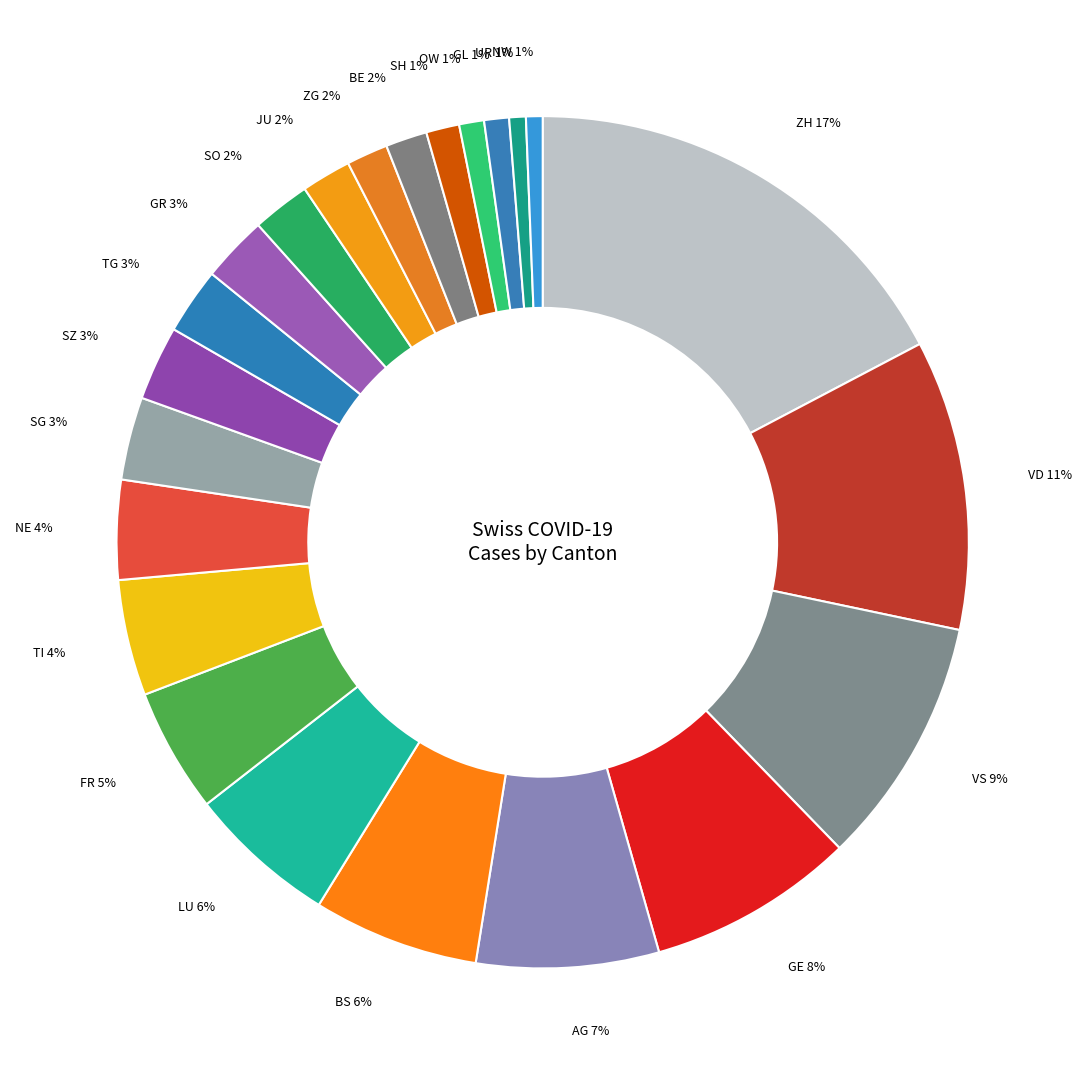

Does SH represent more than half of the total?

No